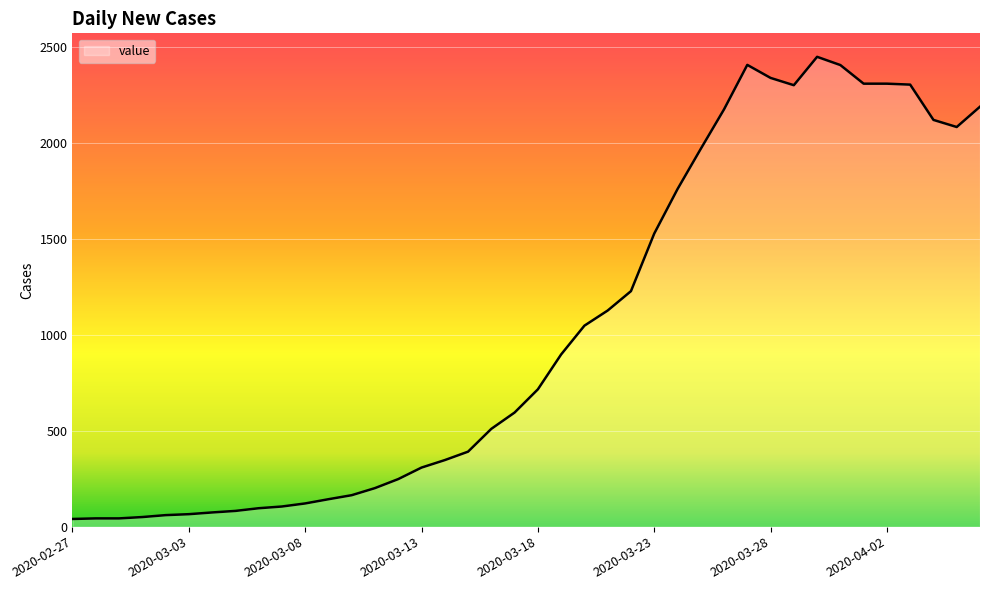

What is the greatest value displayed?

2450